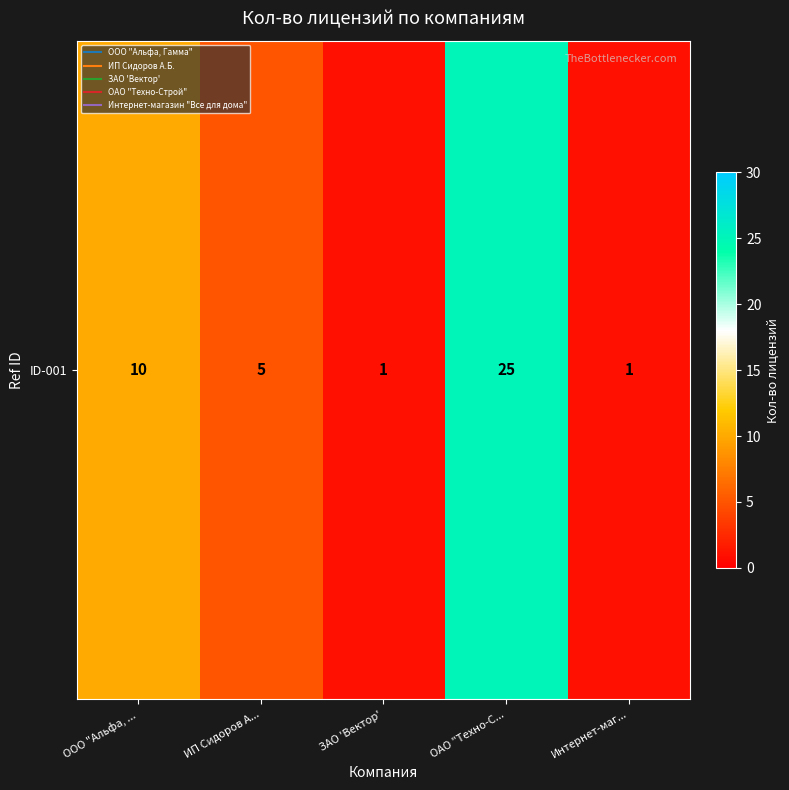

How many series are shown in this chart?

1